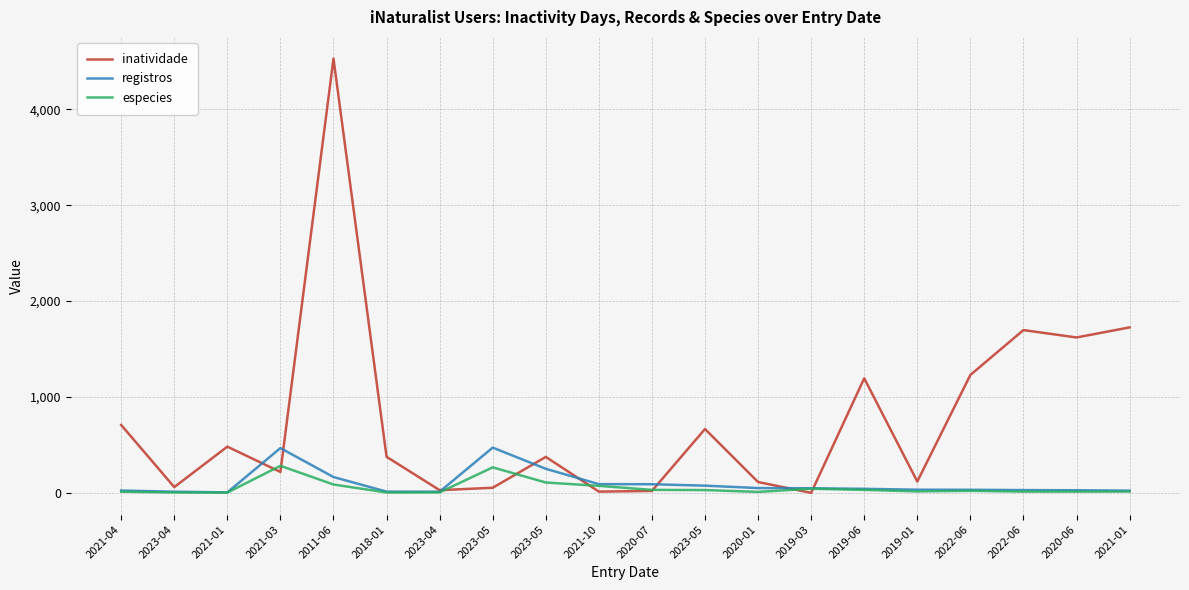

What is the difference between the highest and lowest values at 2023-04?

56